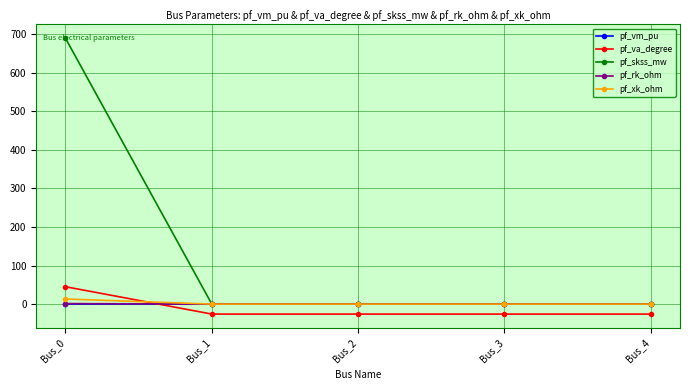

At how many categories does at least one series exceed 421?

1